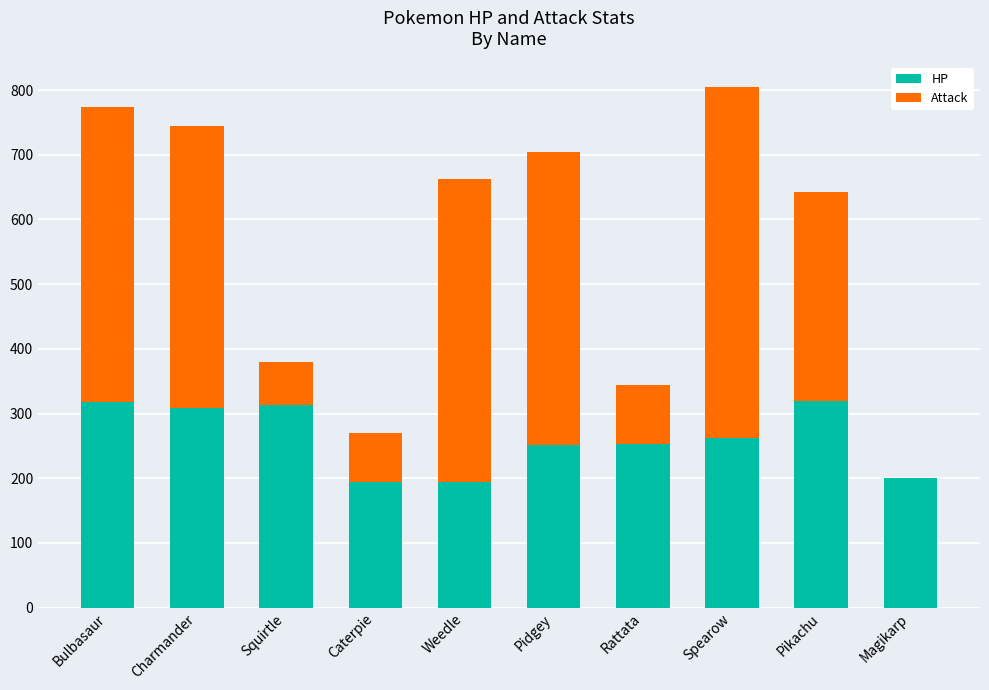

What is the sum of the HP values at Spearow and Caterpie?

457.0